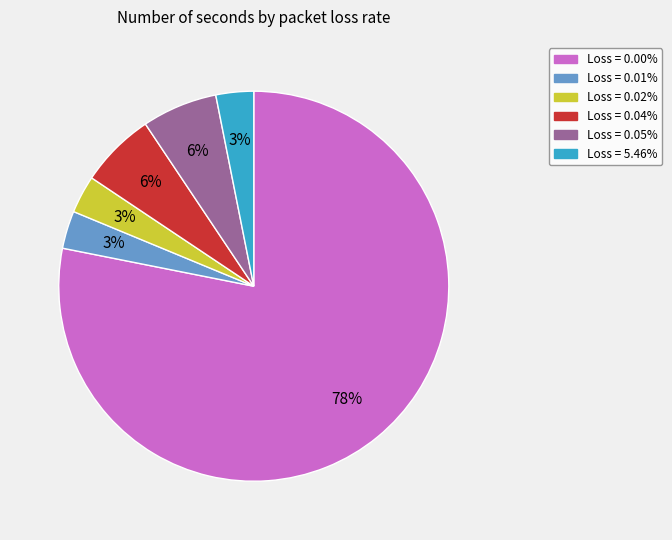

To the nearest percent, what is the average slice percentage?

17%